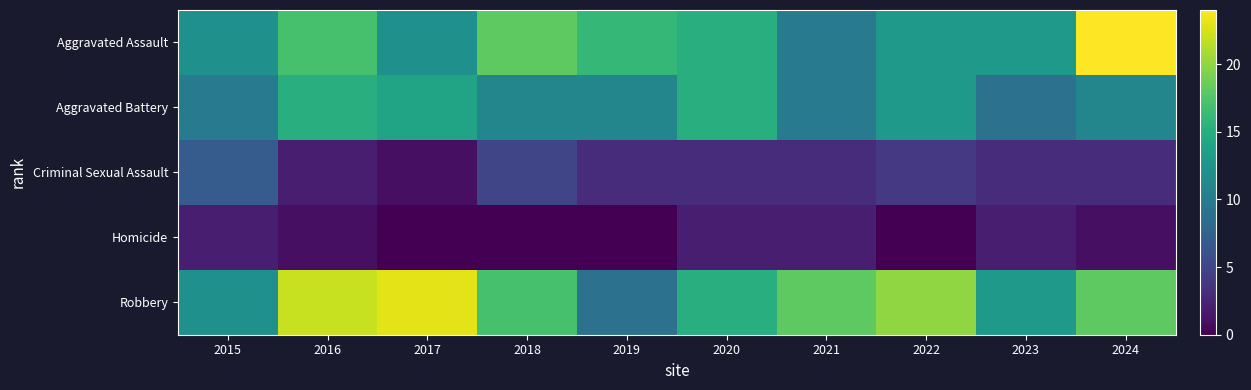

Which label corresponds to the largest value in the chart?

2024